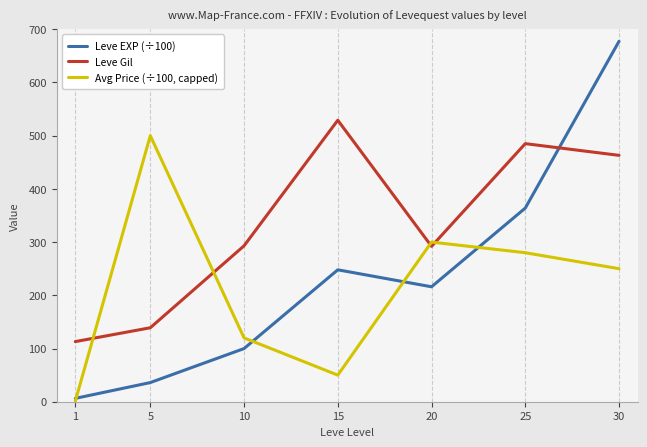

Where is Leve EXP (÷100) nearest to the value 341?

25